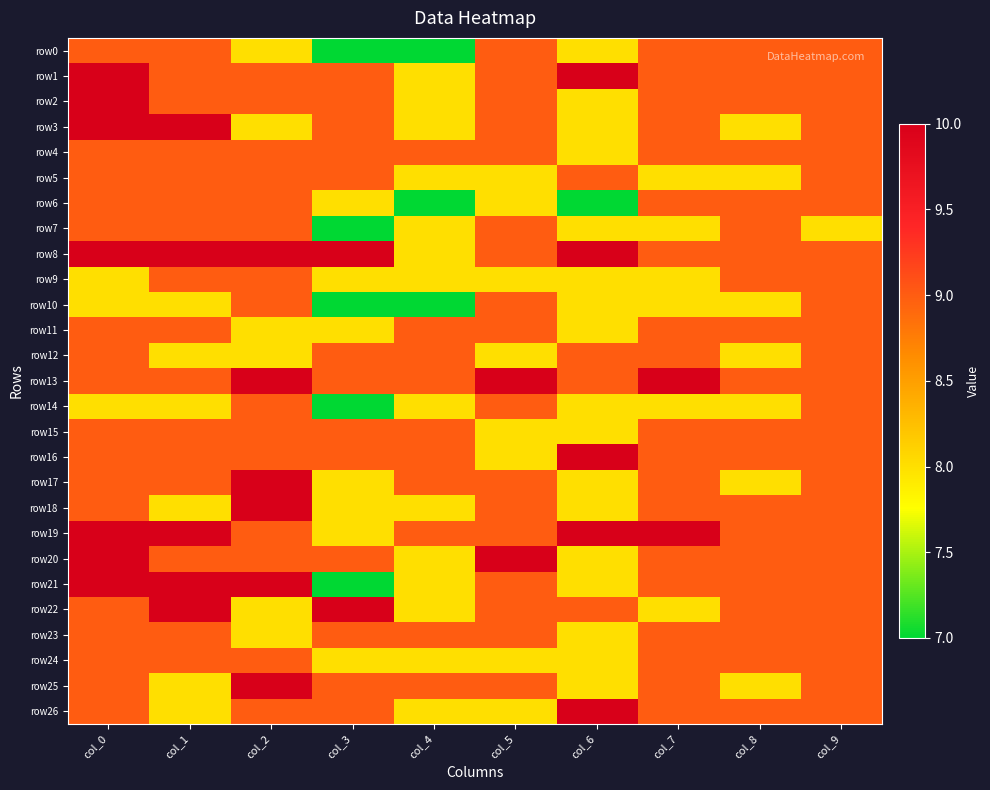

How many distinct data groups are displayed?

27